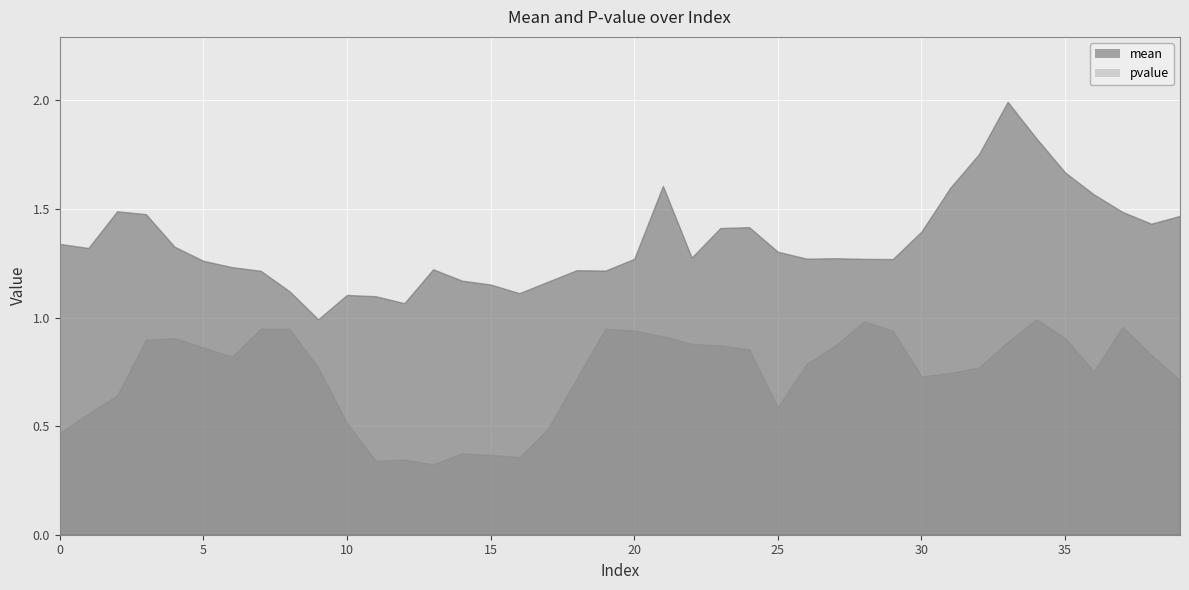

True or false: pvalue has more than 0 points higher than both neighbors.

True